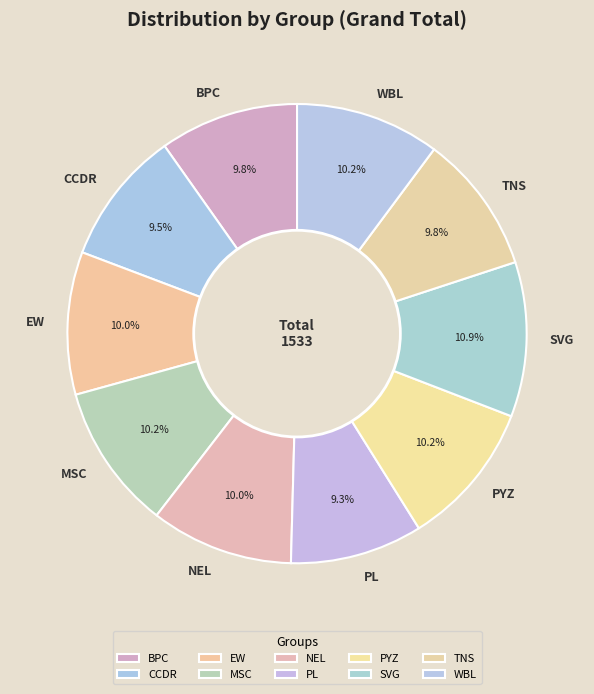

Approximately how many times larger is the value at SVG compared to PYZ?

1.1